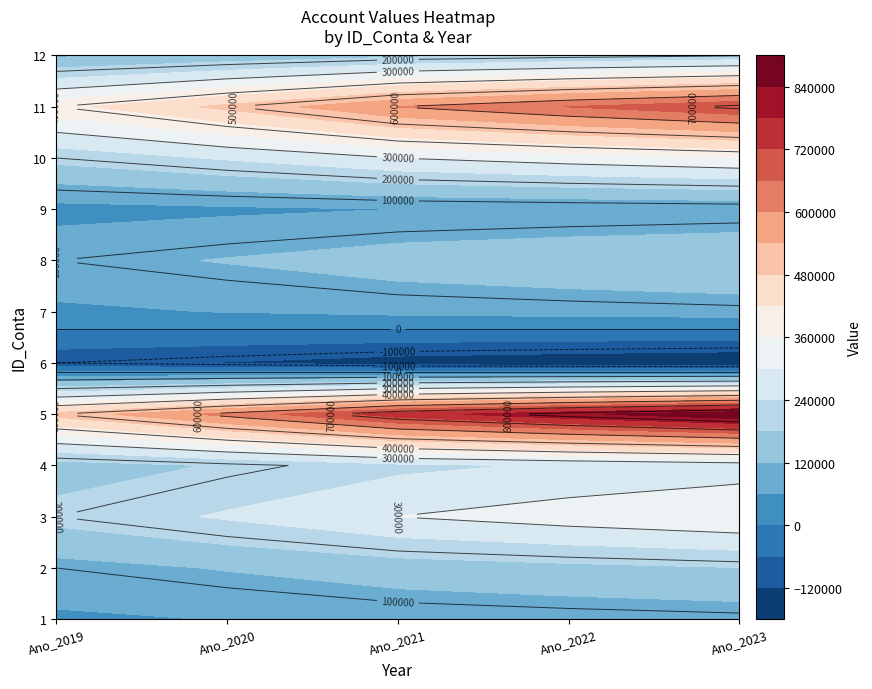

At which category is the sum across all series the highest?

4